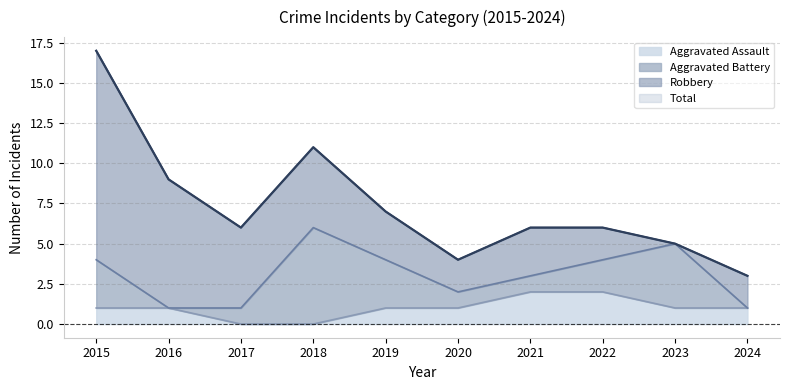

The Total series shows 11 at 2018. True or false?

True